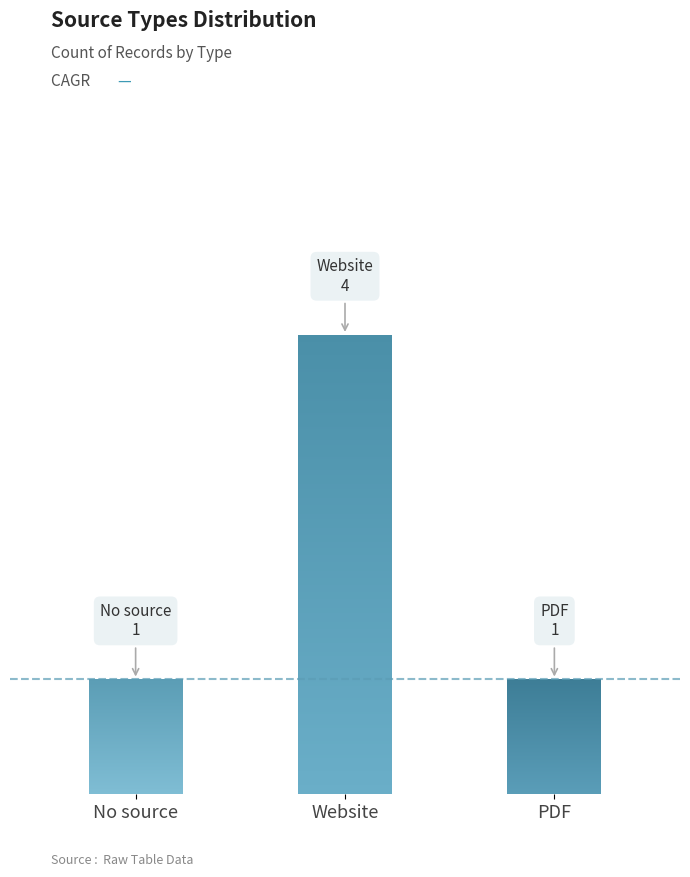

Which category has the lowest value across all series?

No source